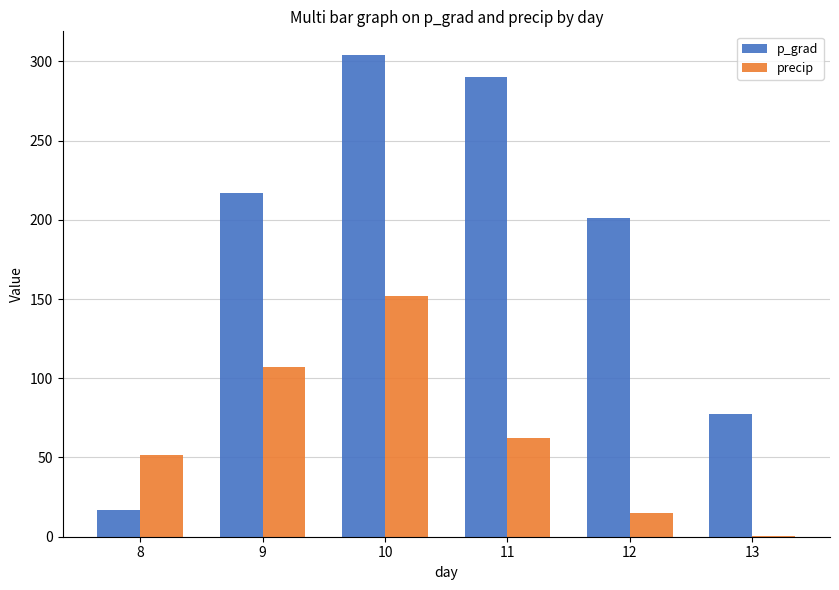

Between 11 and 13, which series saw the biggest shift?

p_grad